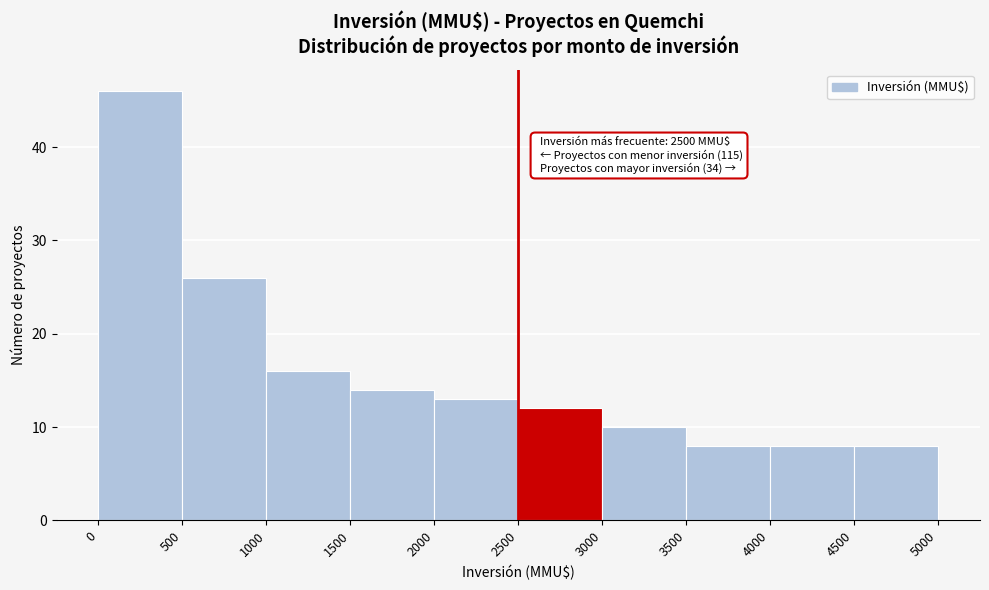

Which range on the x-axis has the tallest bar?

0 to 500